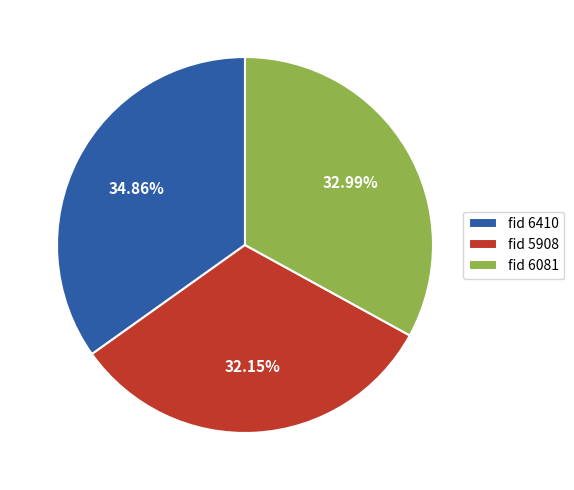

Is the sum of fid 5908 and fid 6410 greater than half?

Yes